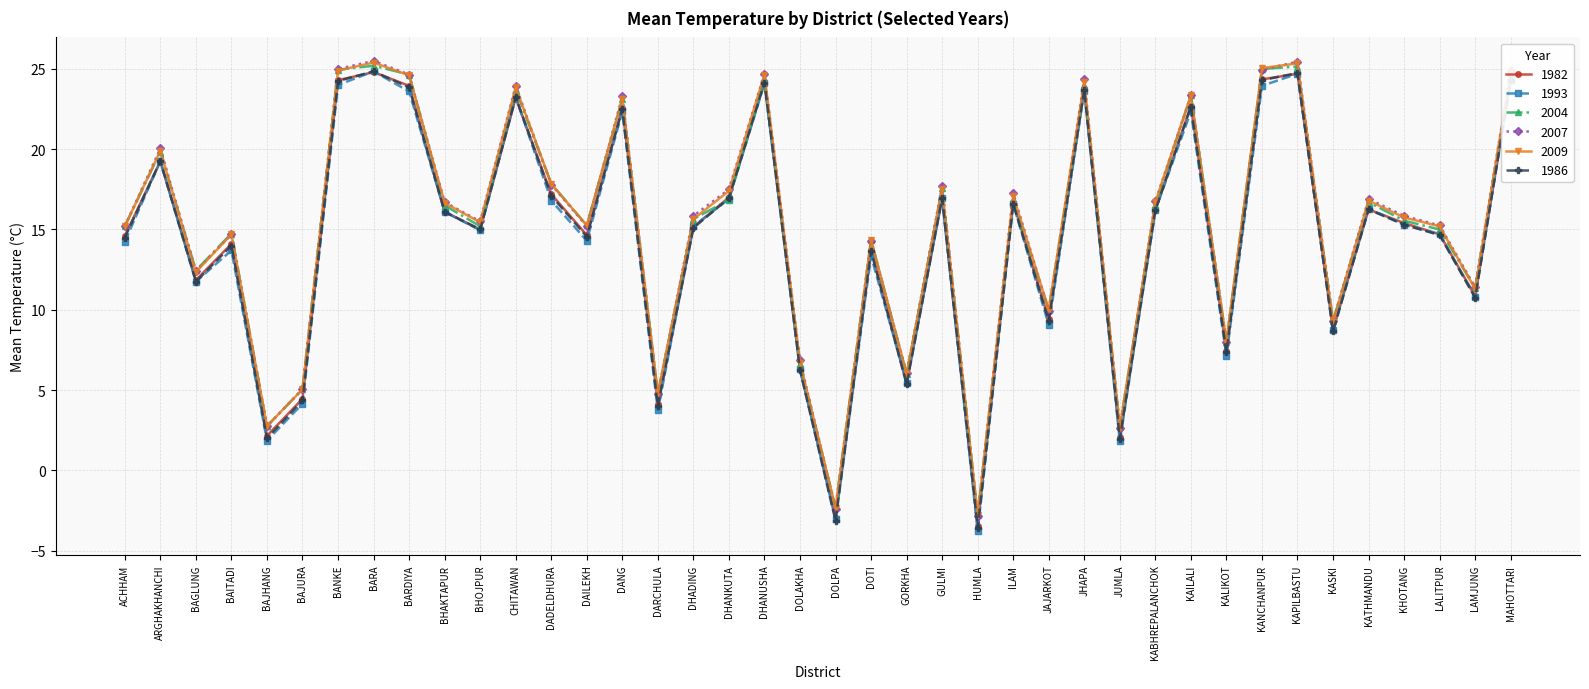

True or false: 1993 has more than 0 points higher than both neighbors.

True